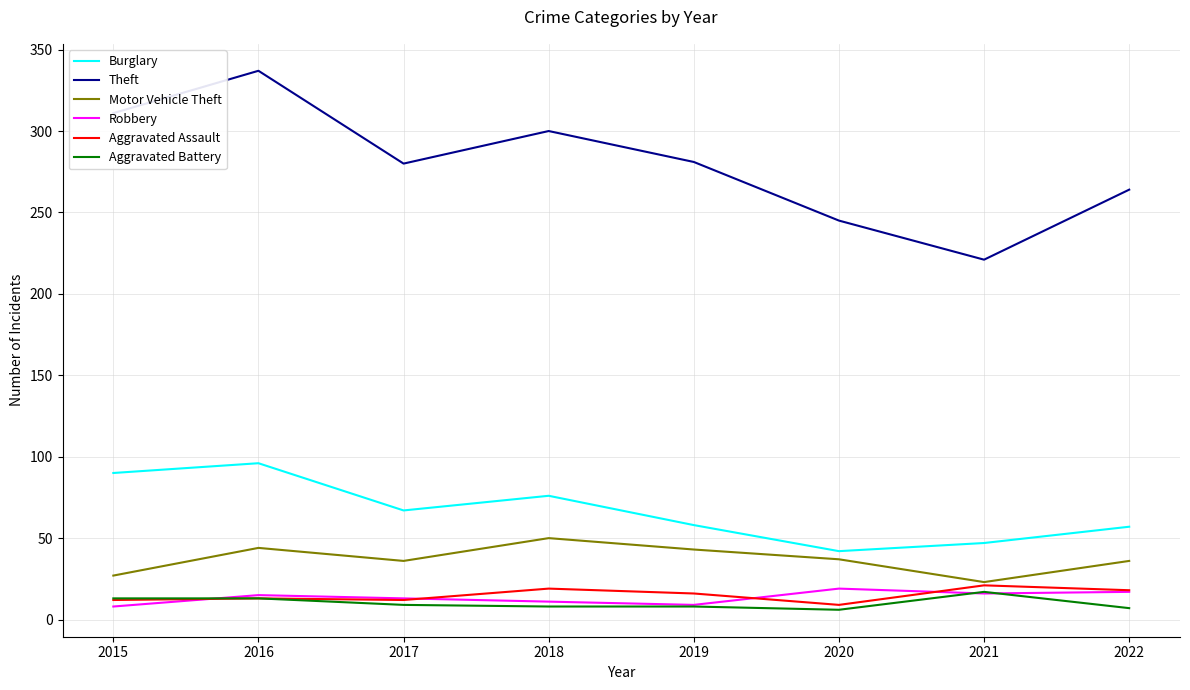

What is the average value of the Aggravated Assault series?

15